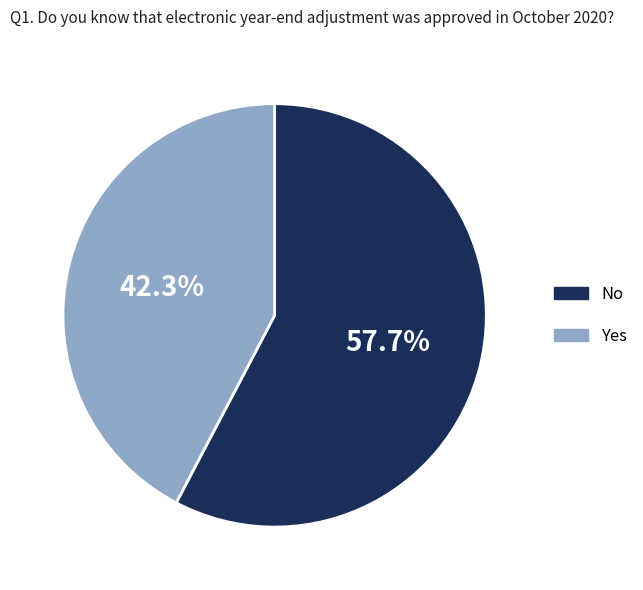

What portion of the pie excludes No?

42.3%